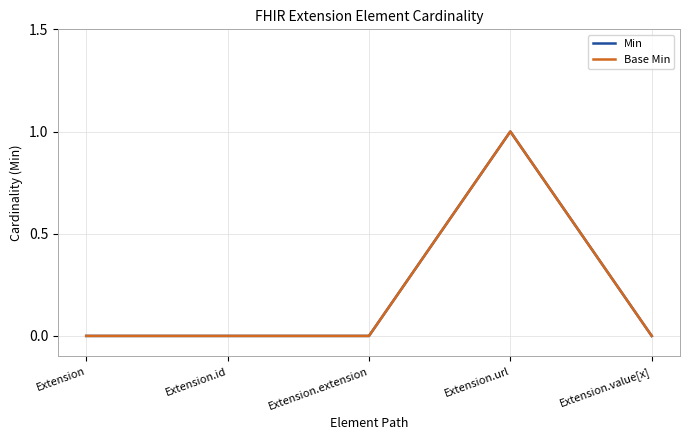

What is the sum of all Base Min values?

1